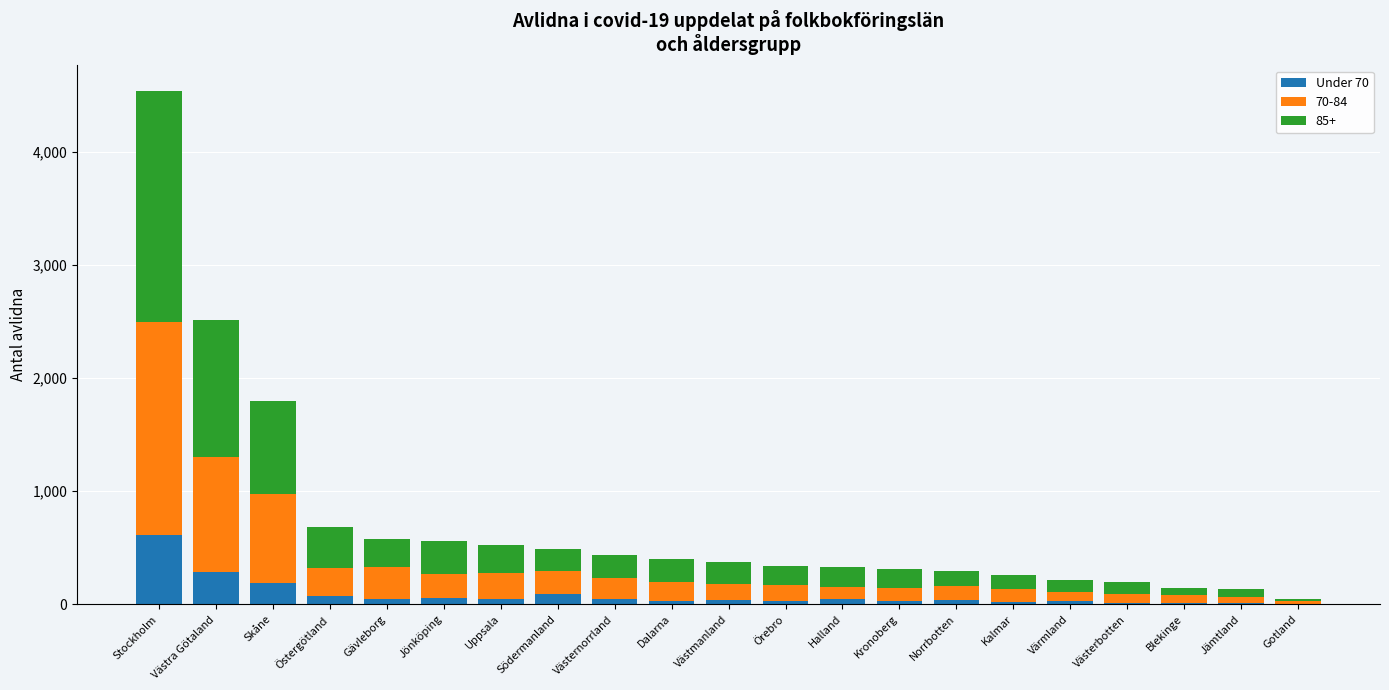

Are the bars grouped side by side (vs. stacked)?

No